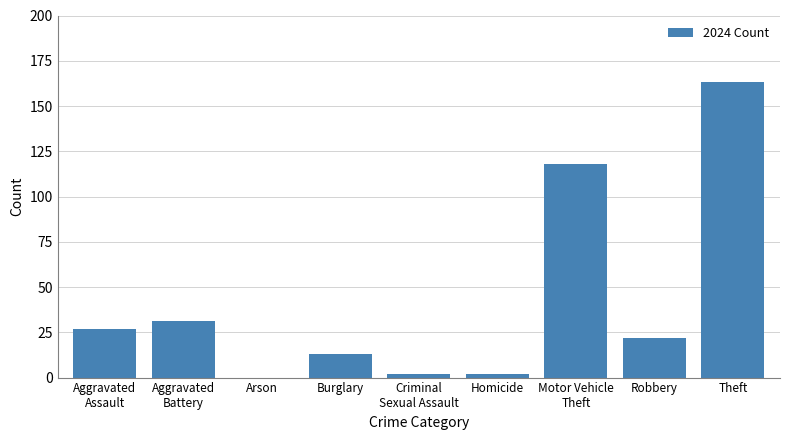

True or false: the data shows -58 at Arson.

False